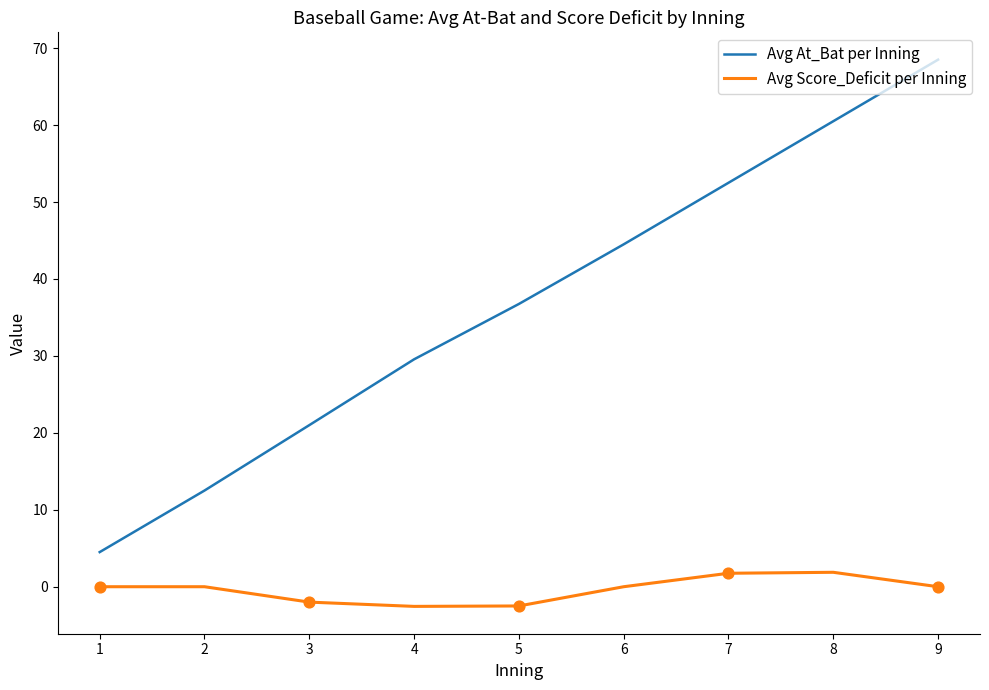

What is the spread (max minus min) of values at 6?

44.5